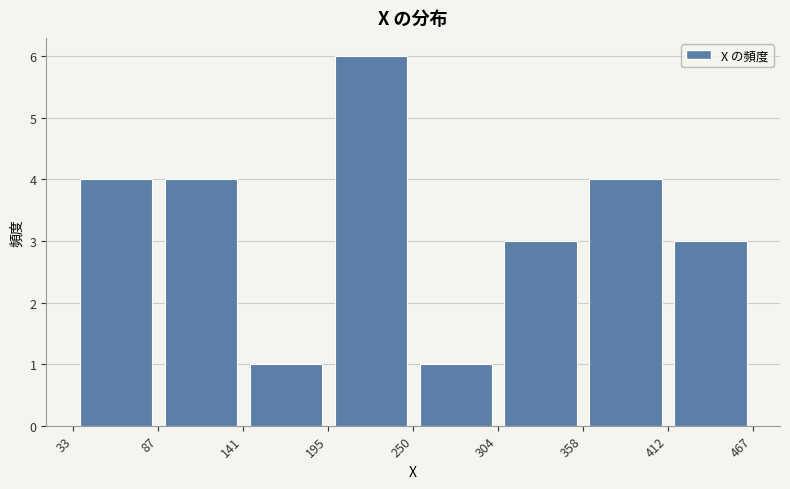

How tall is the bar that spans 87 to 141 on the x-axis? The values are not printed on the chart, so give them approximately, as read against the axis.

4